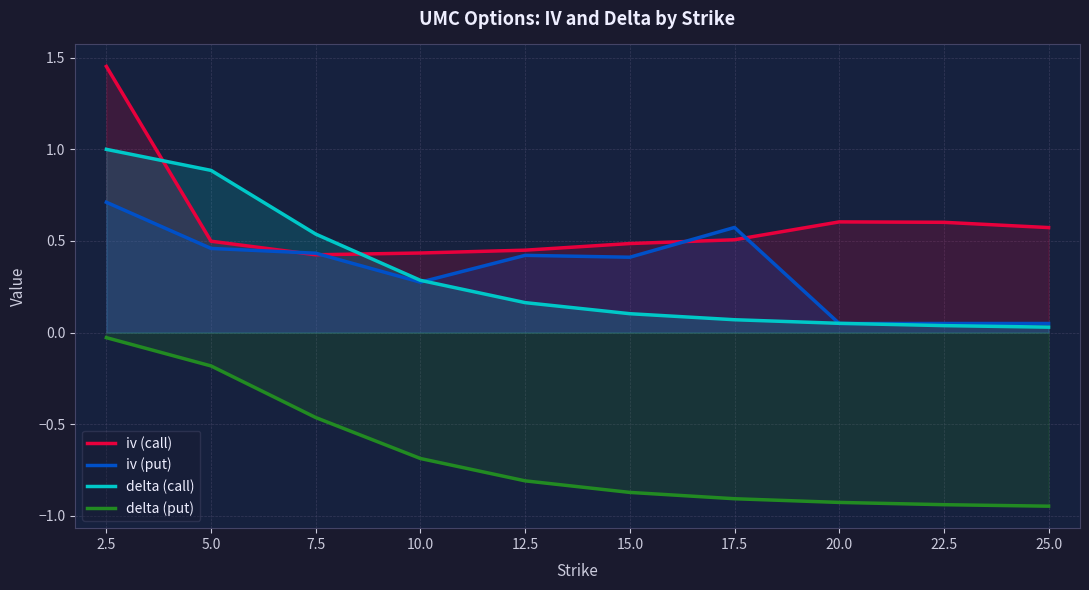

What is the sum of all iv (put) values?

3.4